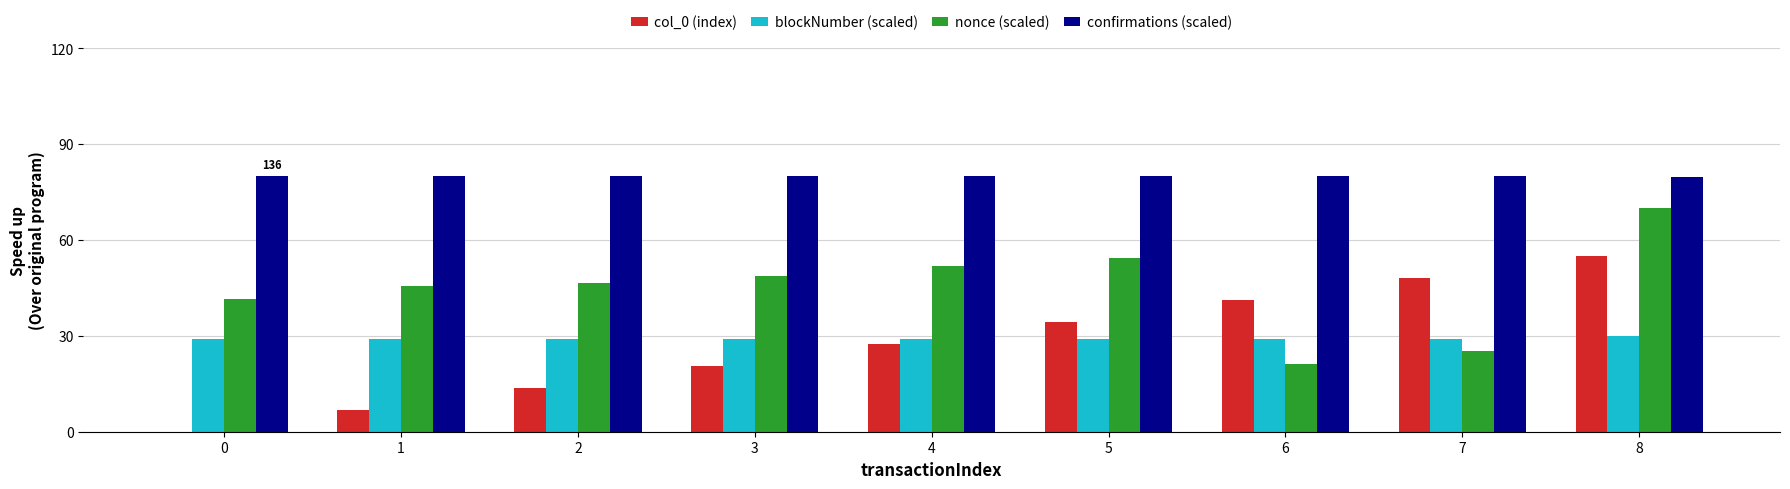

How many series are shown in this chart?

4